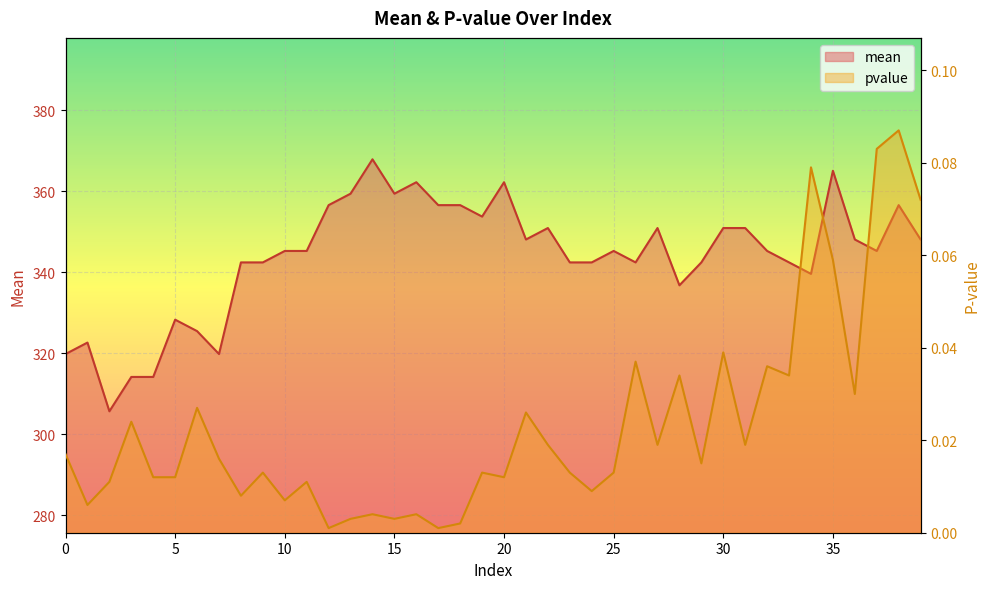

Rank the series by their average value, from lowest to highest.

pvalue, mean